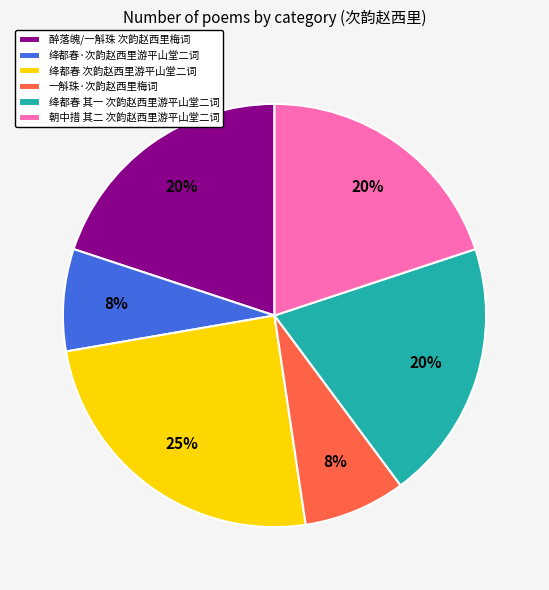

Is 醉落魄/一斛珠 次韵赵西里梅词 the majority of the pie?

No